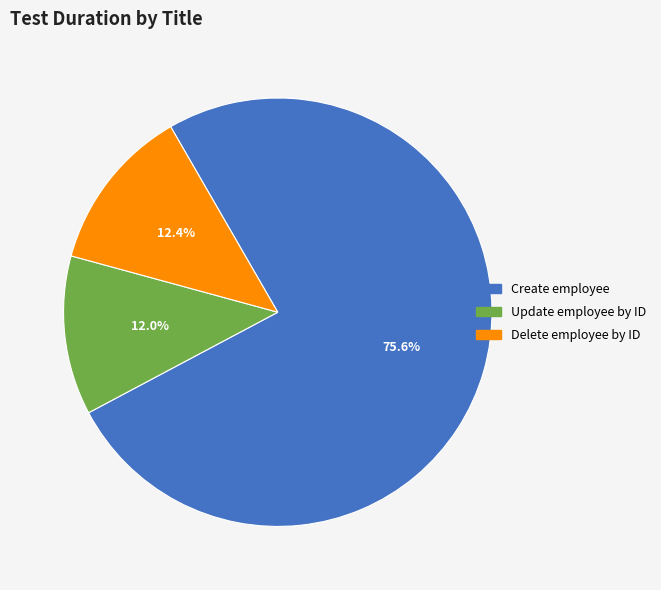

How many slices are in this pie chart?

3